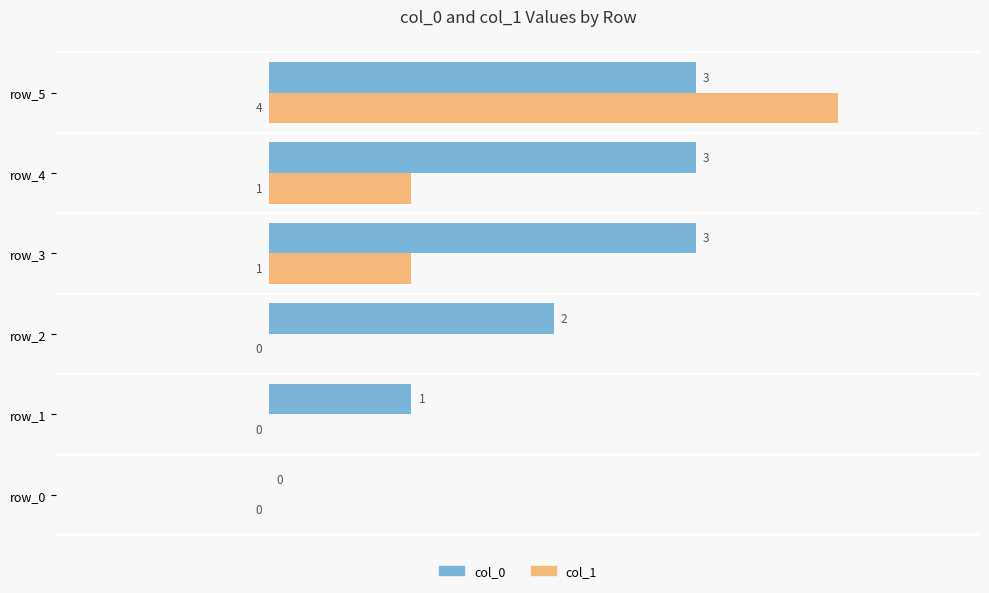

Which series changed the most between row_2 and row_5?

col_1